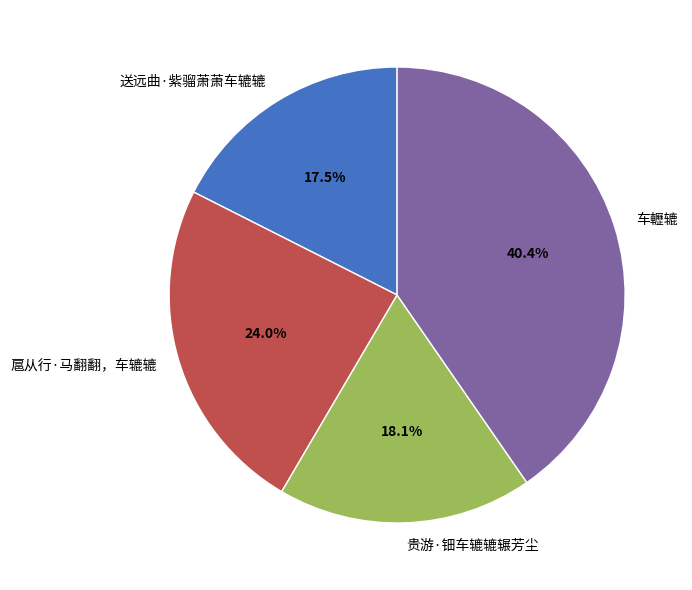

Approximately how many times larger is the value at 送远曲·紫骝萧萧车辘辘 compared to 车轣辘?

0.4